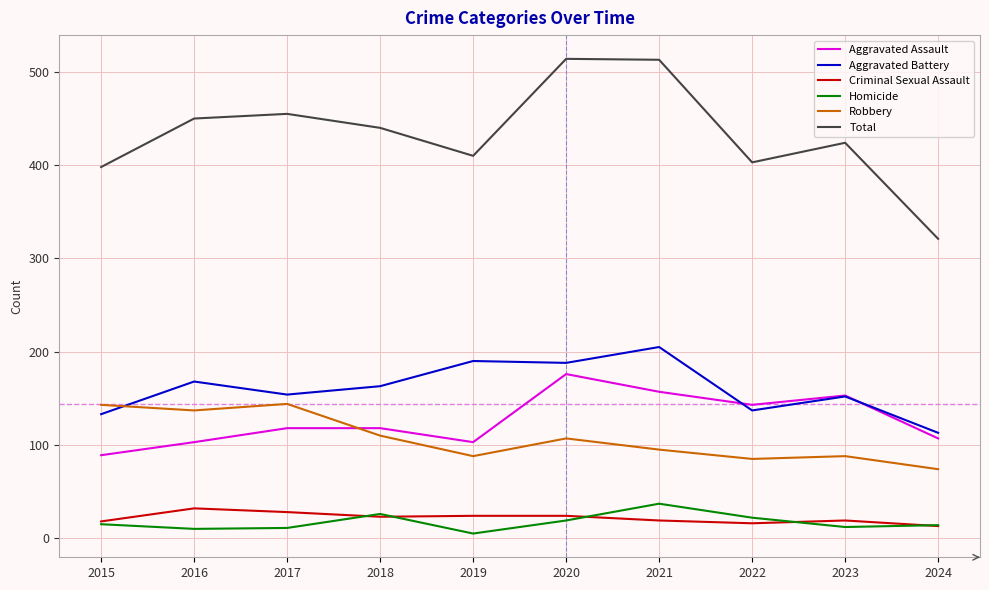

True or false: Aggravated Battery has more than 2 points higher than both neighbors.

True